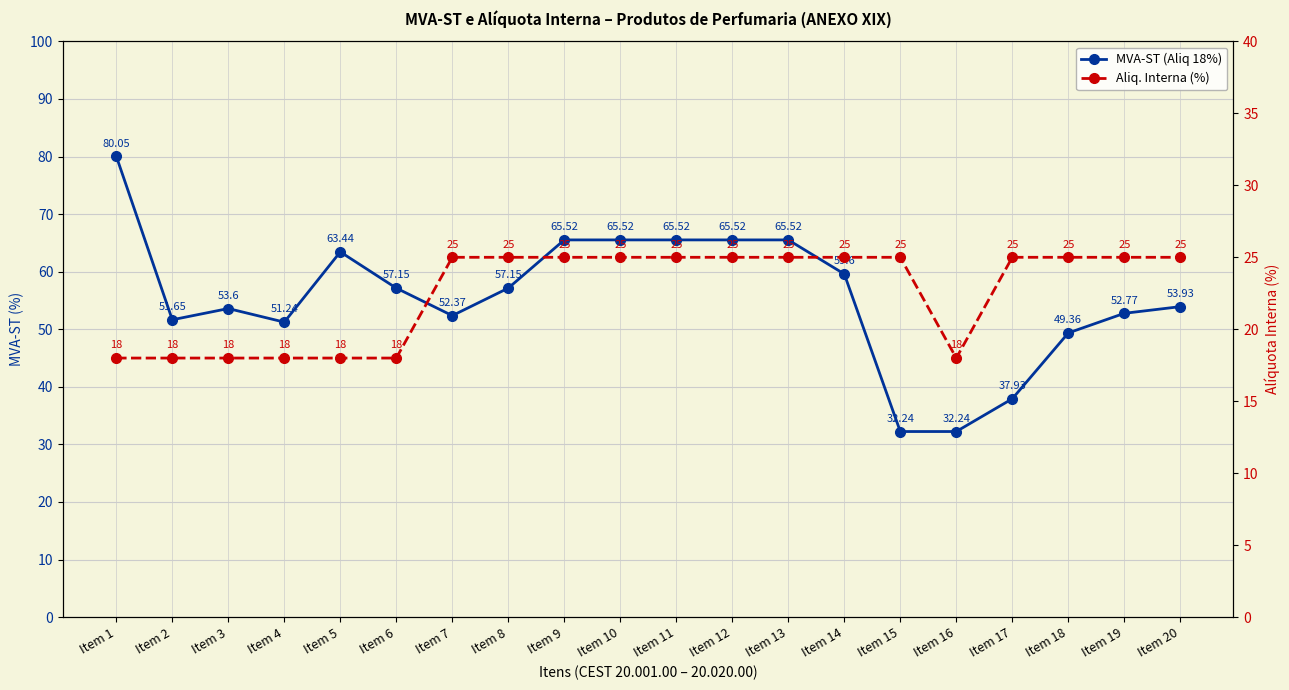

The MVA-ST (Aliq 18%) series shows 29.1 at Item 3. True or false?

False